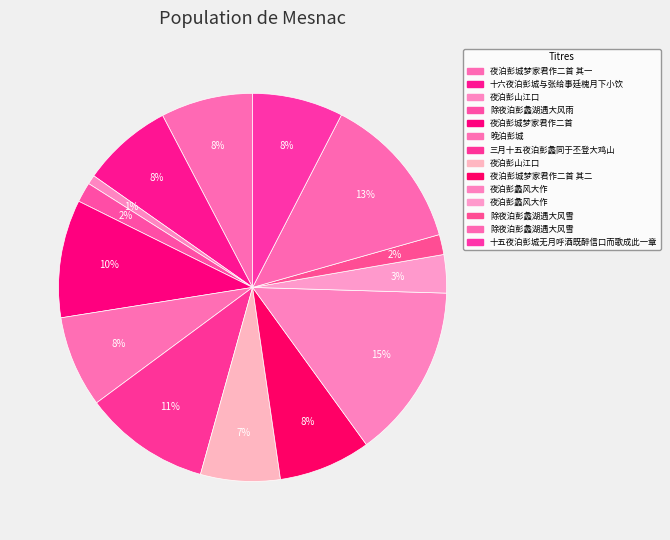

How many segments does this pie chart have?

14